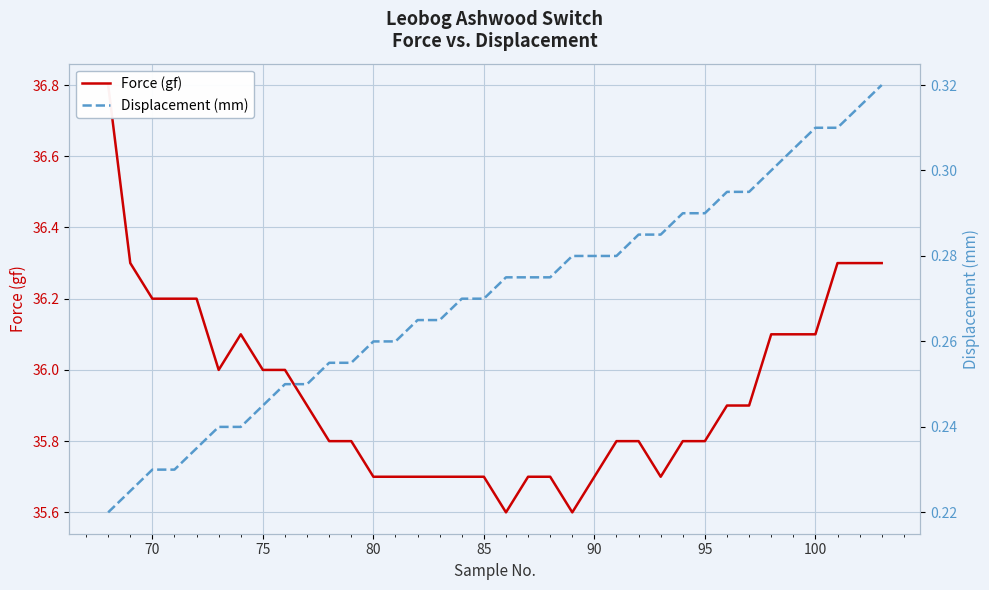

Which series has the largest total across all categories?

Force (gf)